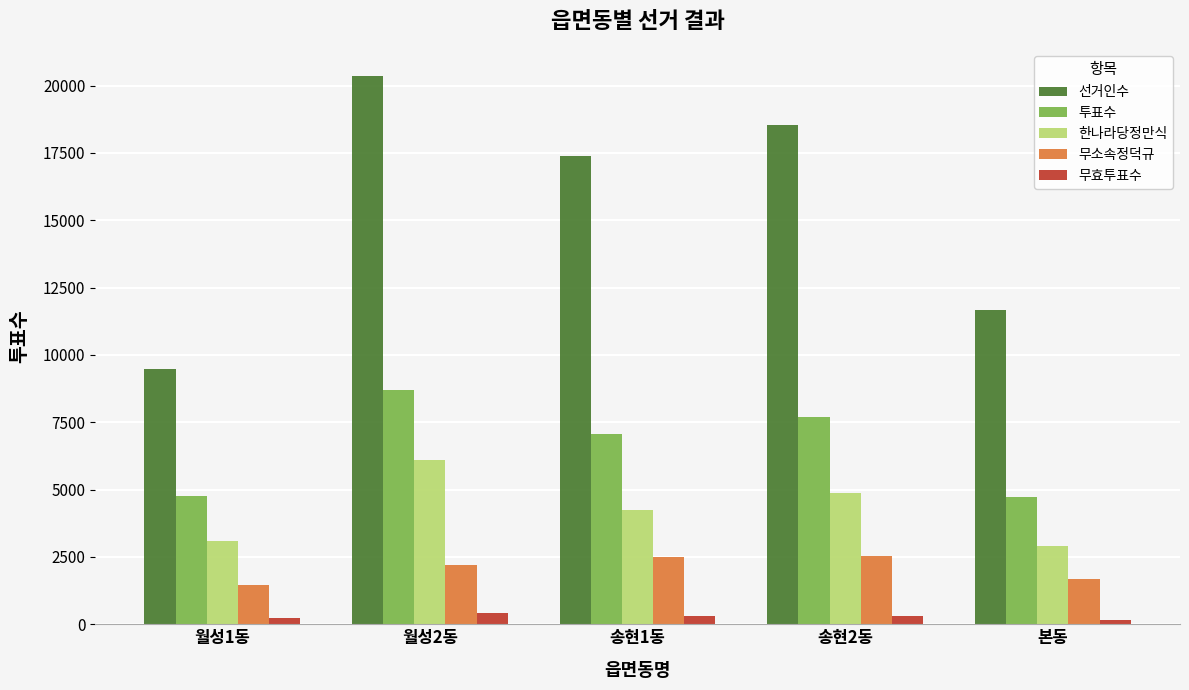

How many data points in 투표수 are less than 7059?

2